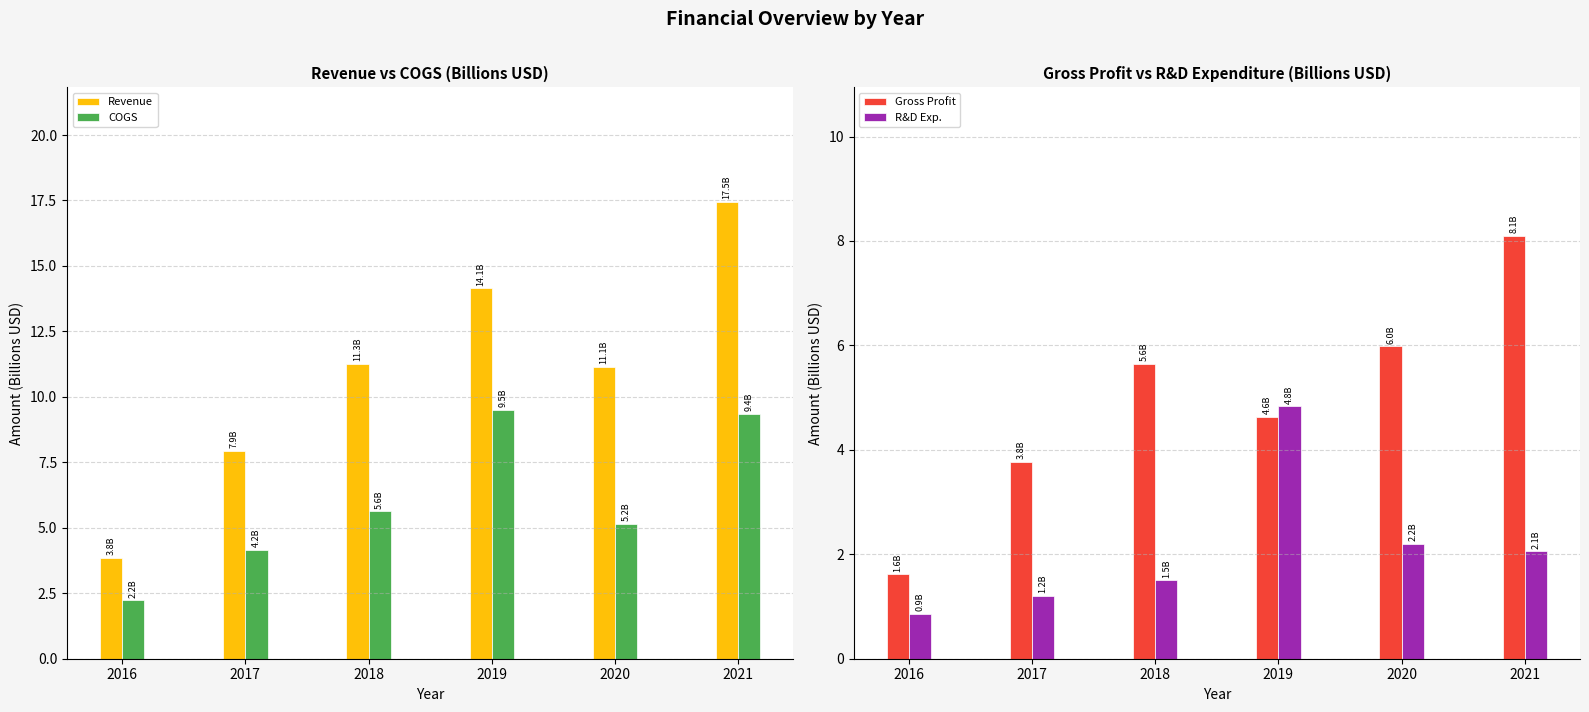

What is the sum of all Gross Profit values?

29.8